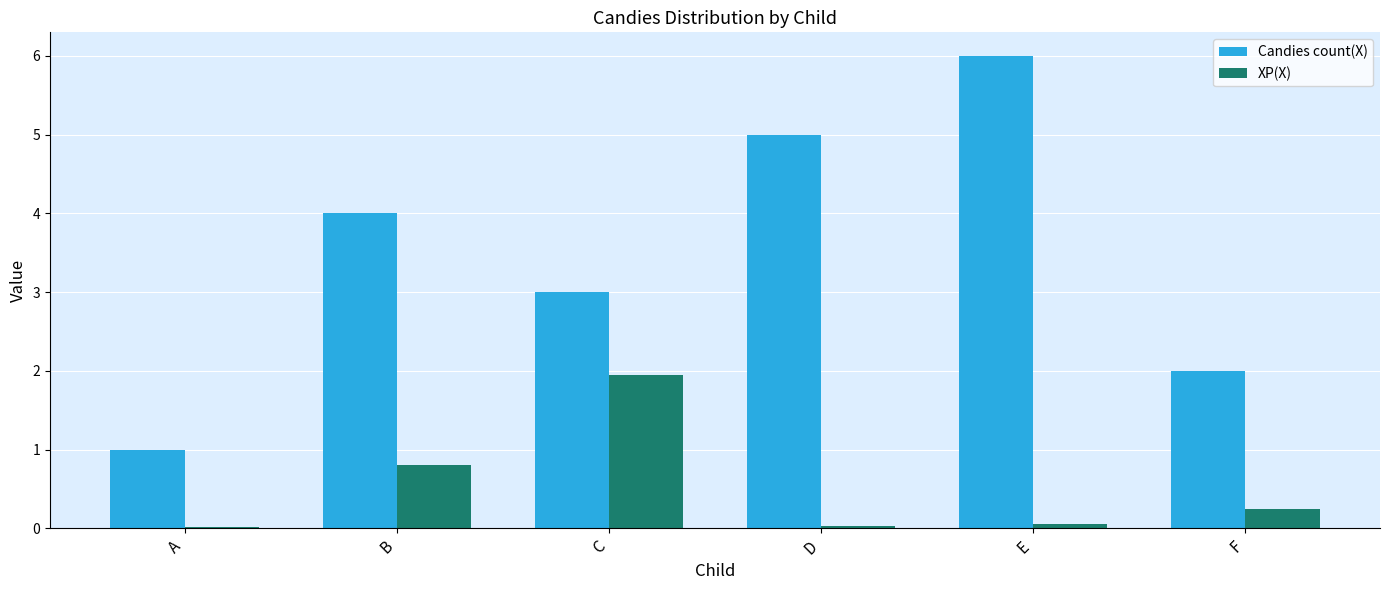

Is the value of Candies count(X) at C greater than the value of XP(X) at C?

Yes